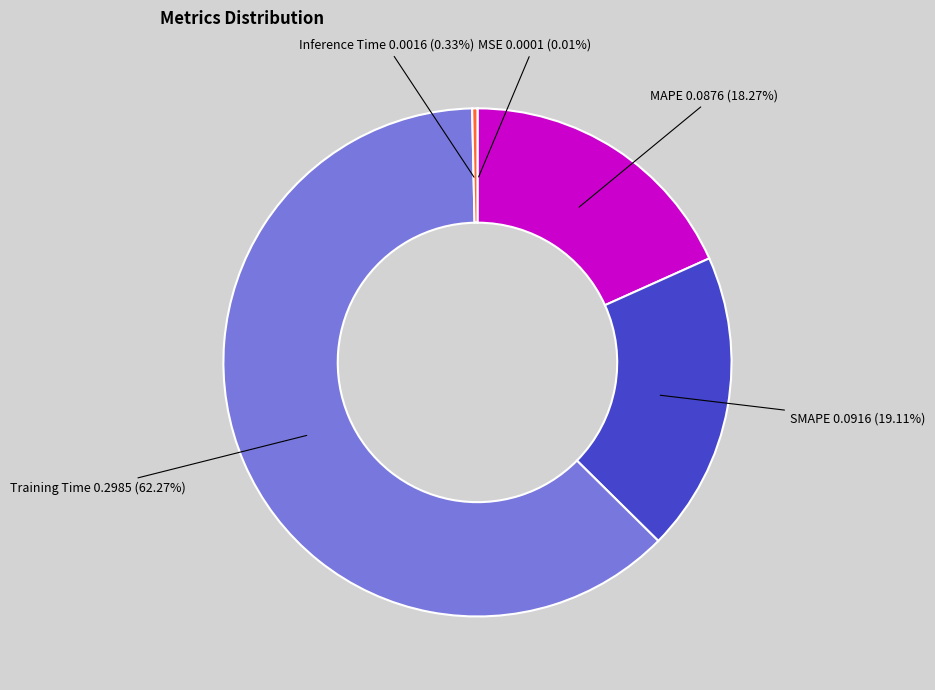

What is the total percentage of Inference Time and Training Time?

62.6%